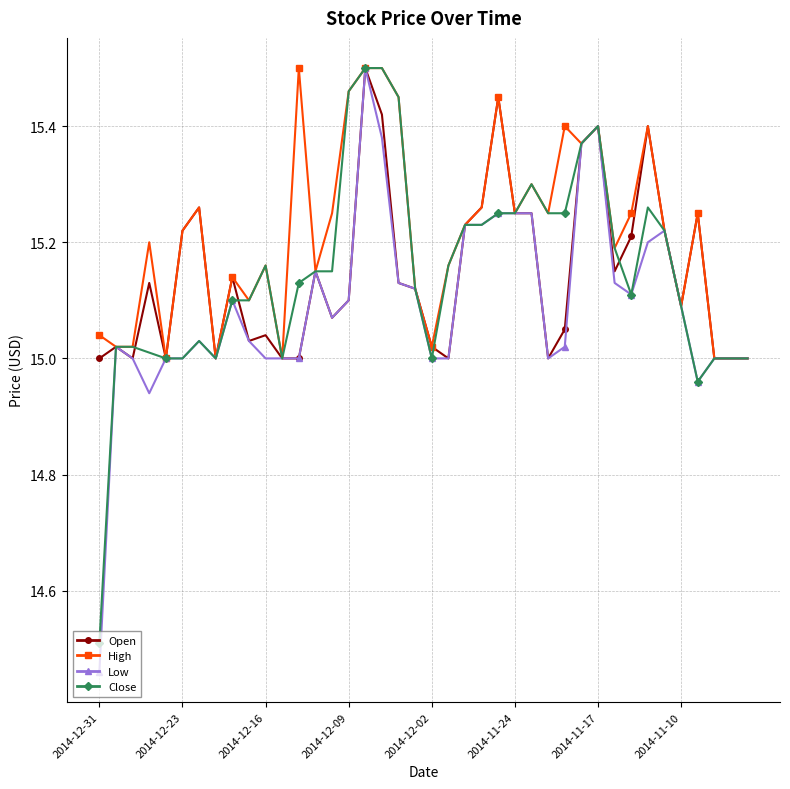

Count the number of categories in the chart.

40